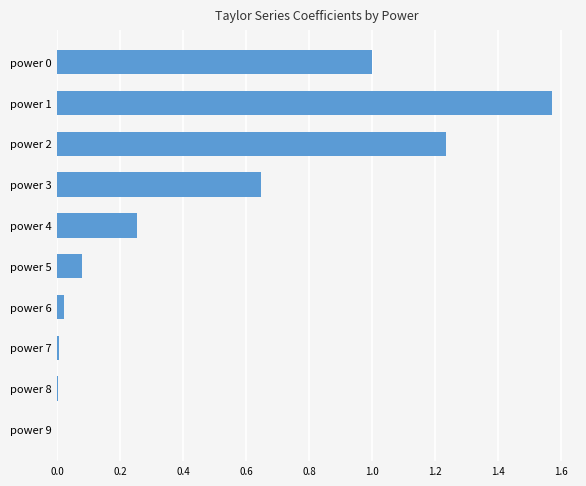

Does the chart contain stacked bars?

No